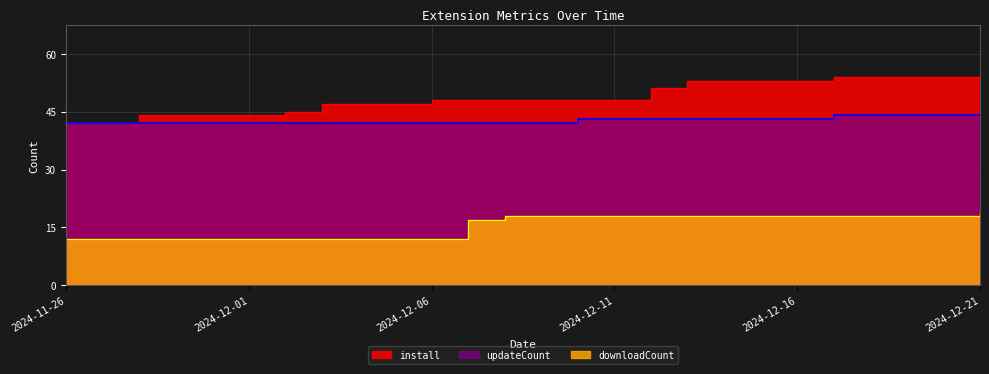

What is the sum of all downloadCount values?

402